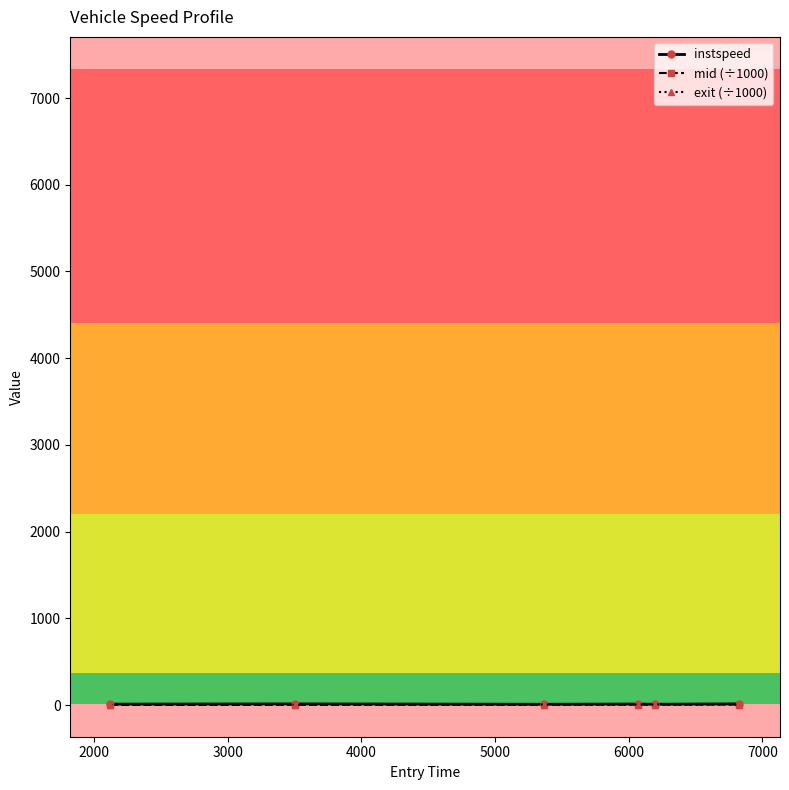

Count the number of categories in the chart.

6